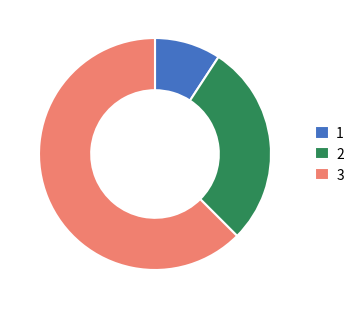

How many slices are in this pie chart?

3